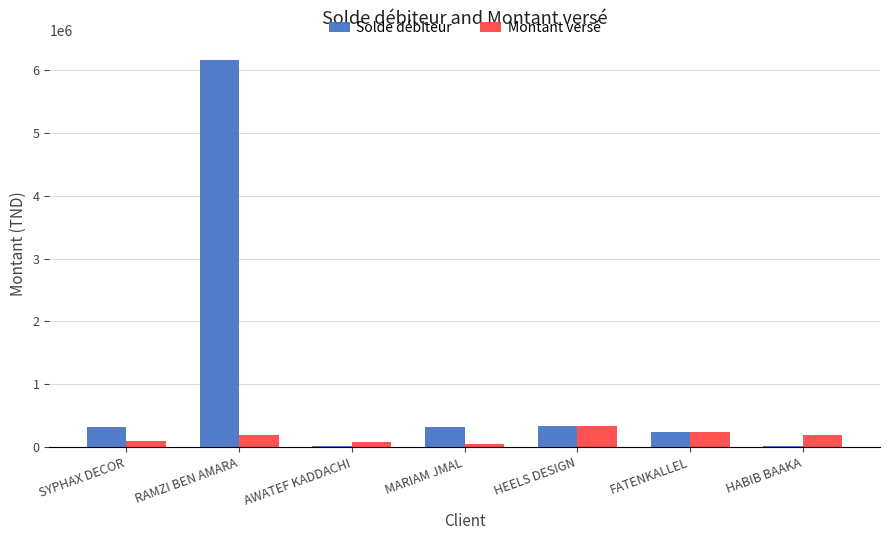

What is the sum of all Solde débiteur values?

7415237